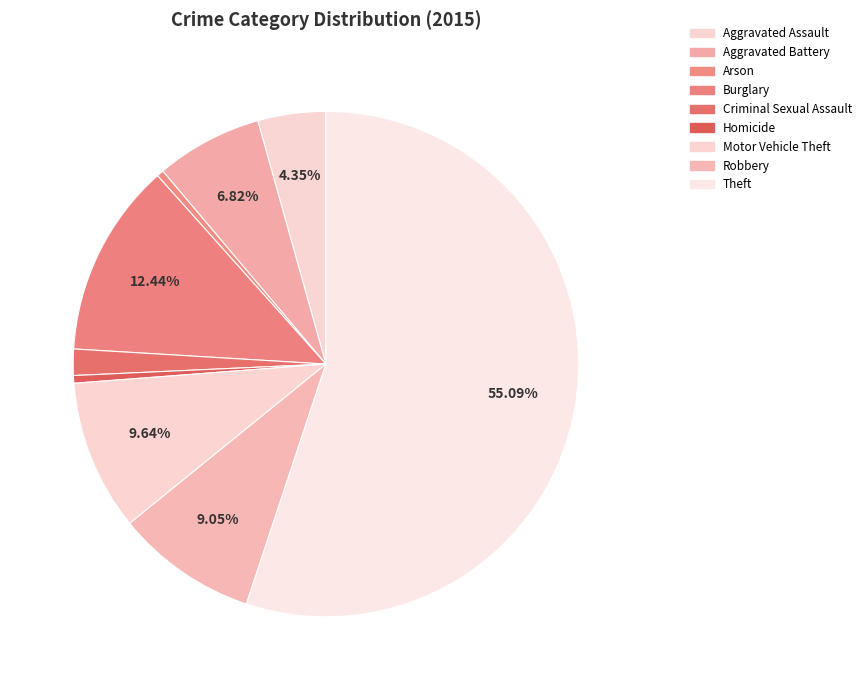

To the nearest percent, what is the difference between the Homicide and Motor Vehicle Theft slice percentages?

9%